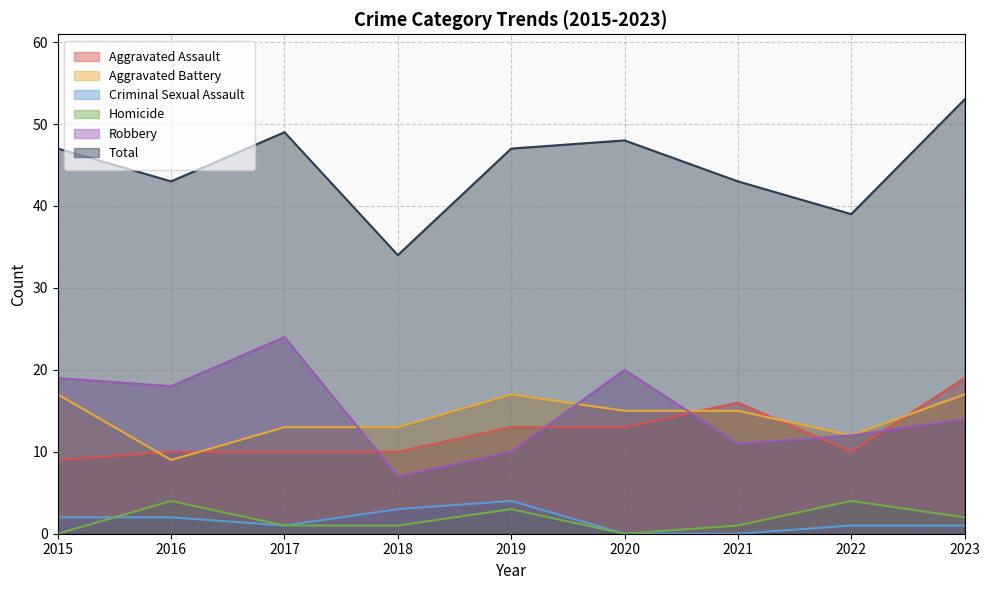

Where do Aggravated Battery and Aggravated Assault first cross each other?

2015 and 2016